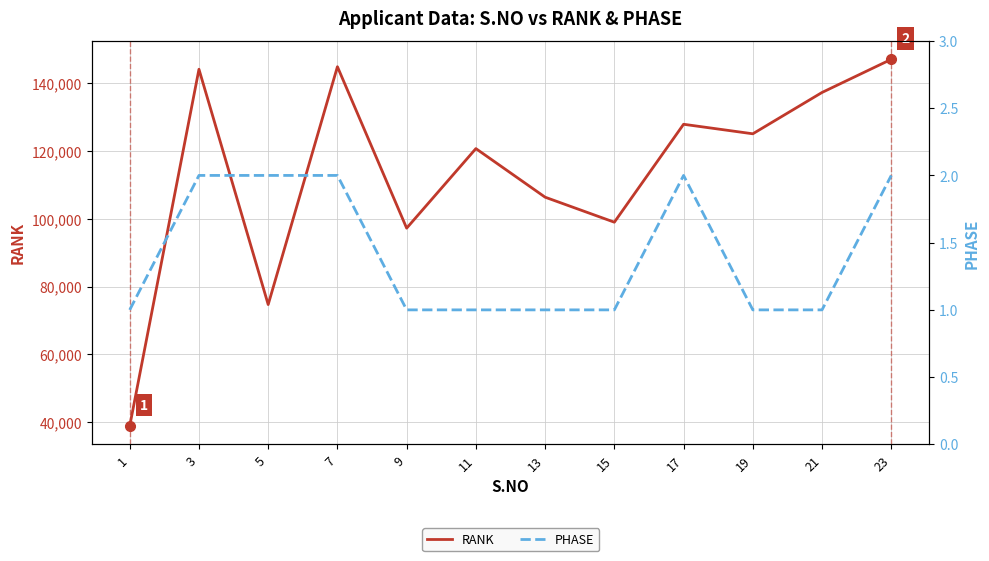

What is the spread (max minus min) of values at 17?

127853.0